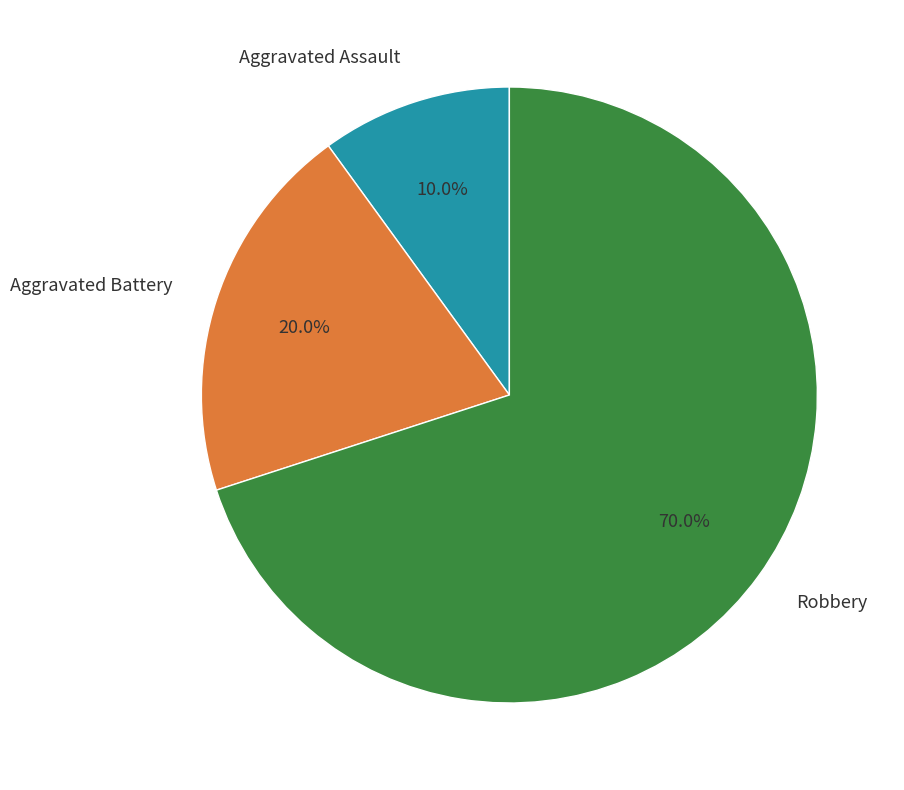

Which slice represents more than half of the pie?

Robbery